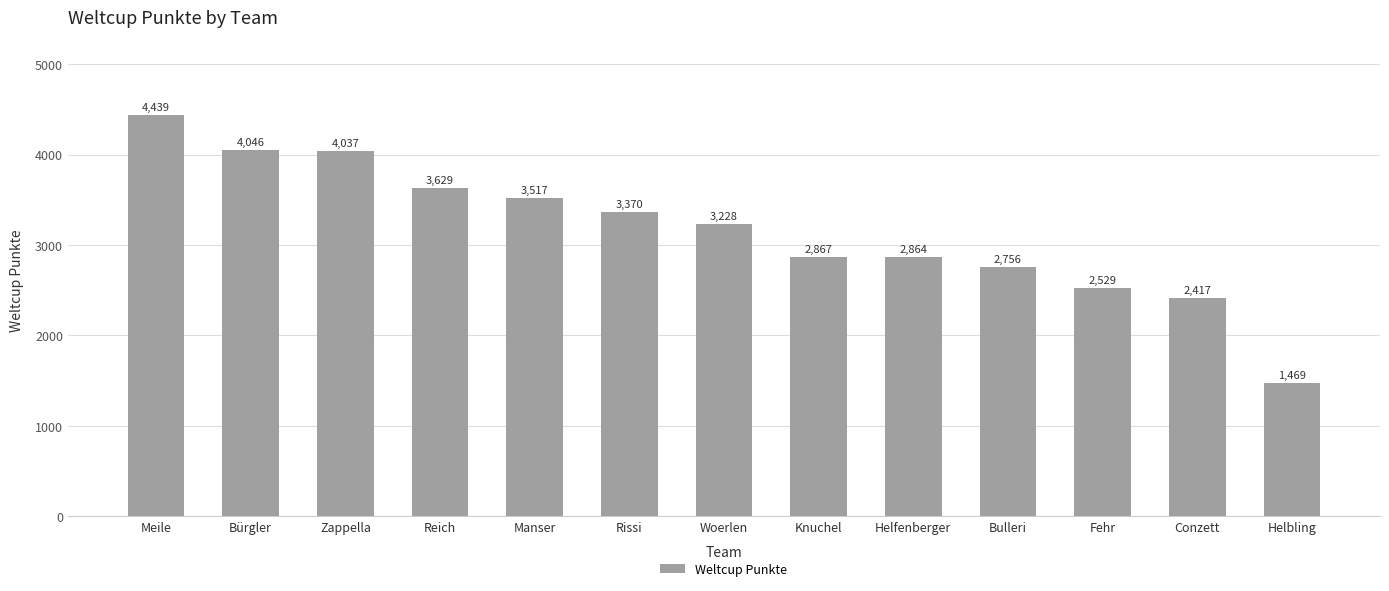

At which label is the value closest to 2954?

Knuchel